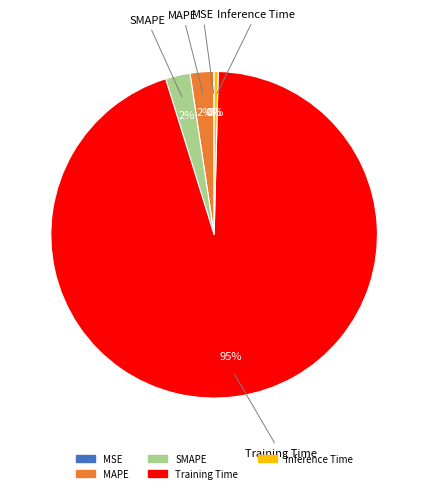

Between Inference Time and SMAPE, which is larger?

SMAPE